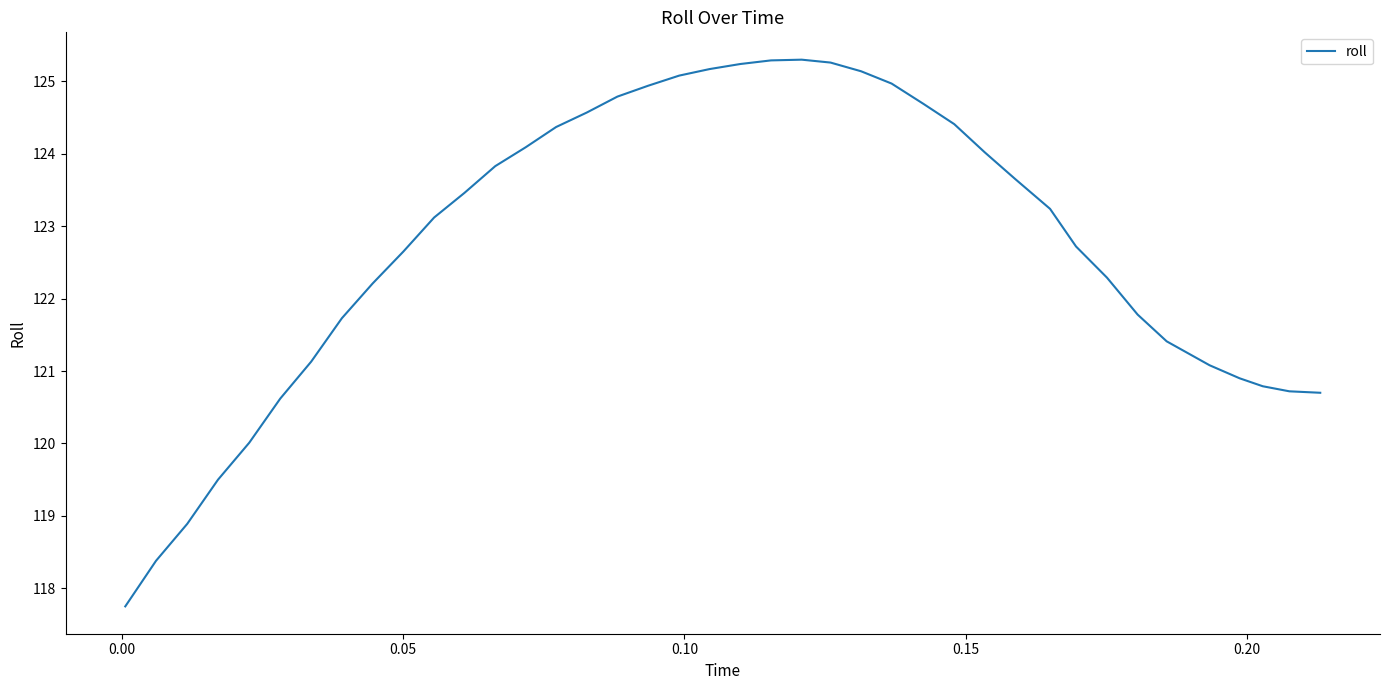

What is the minimum value shown in the chart?

117.8